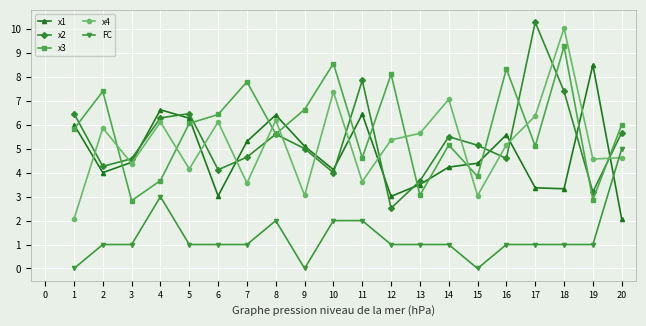

Is the value of FC at 8 greater than the value of x1 at 15?

No